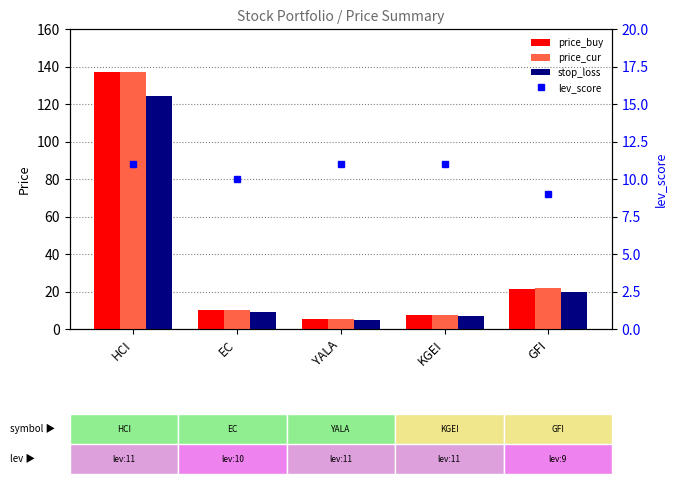

What is the difference between the second highest and second lowest values in the price_cur series?

14.5